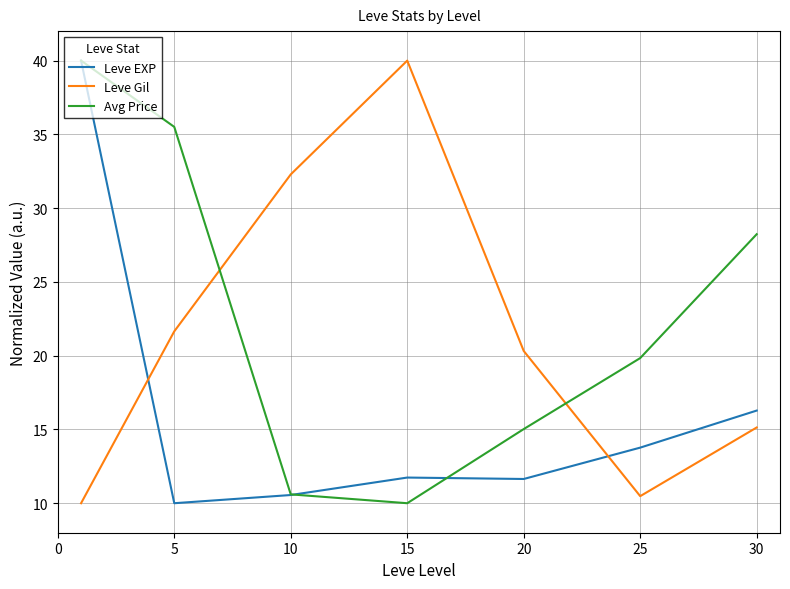

Rank the series by their average value, from highest to lowest.

Avg Price, Leve Gil, Leve EXP